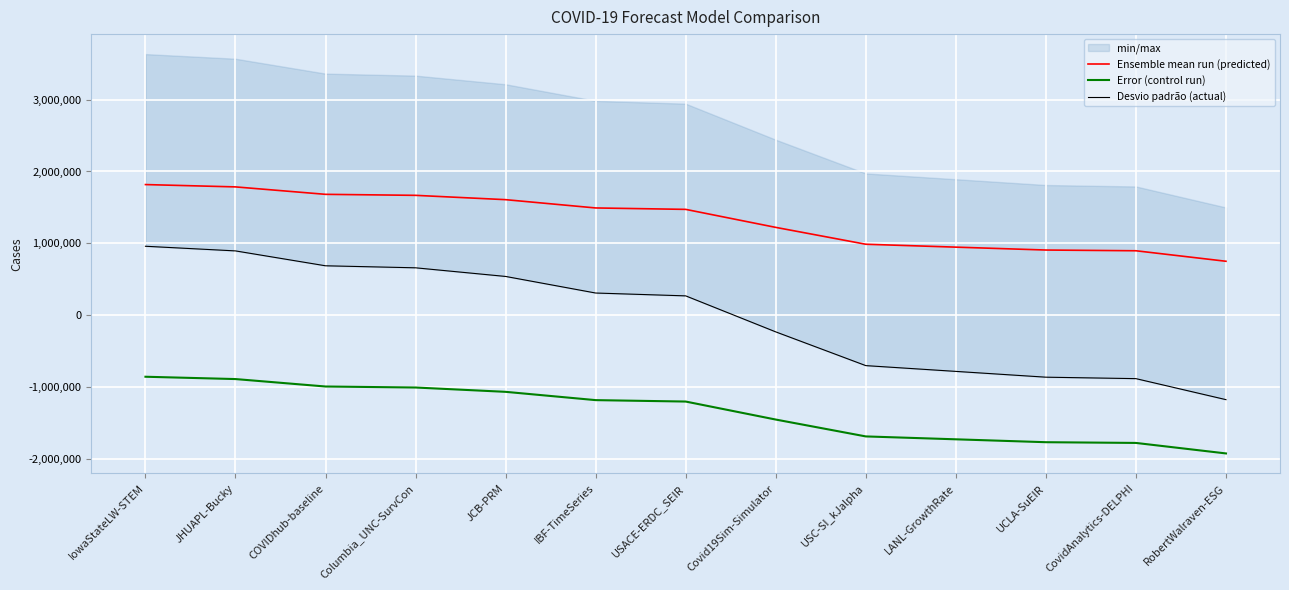

True or false: Error (control run) has a value of -706326.3 at LANL-GrowthRate.

False